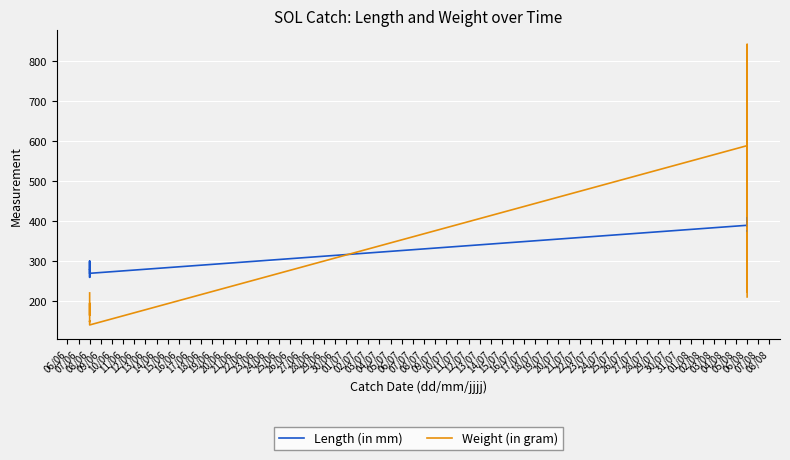

What is the difference between the second highest and second lowest values in the Length (in mm) series?

120